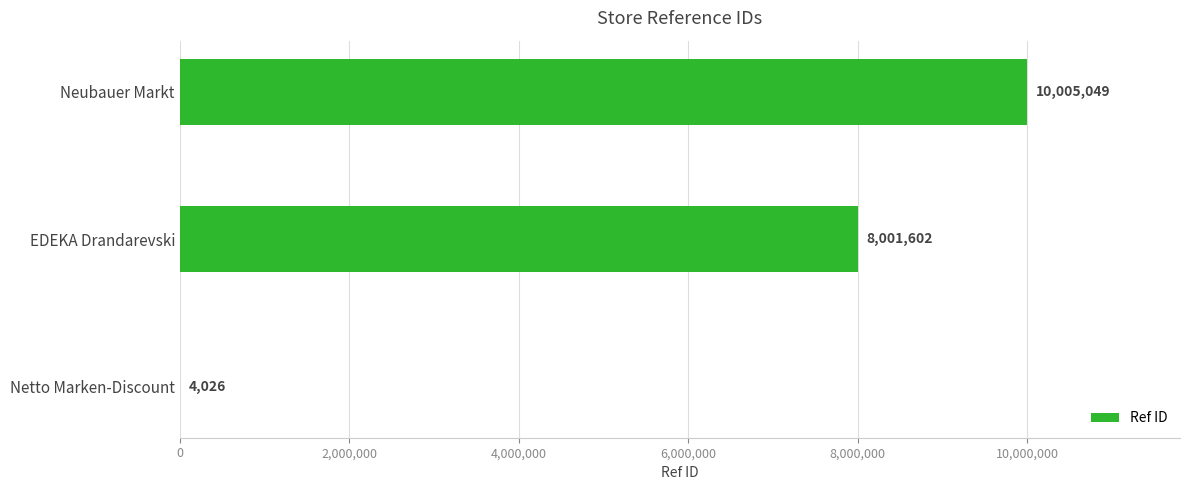

What is the sum of all values?

18010677